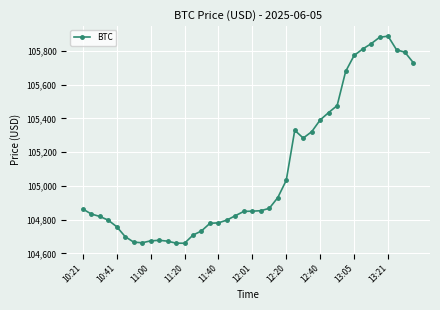

Does the chart have visible grid lines?

Yes